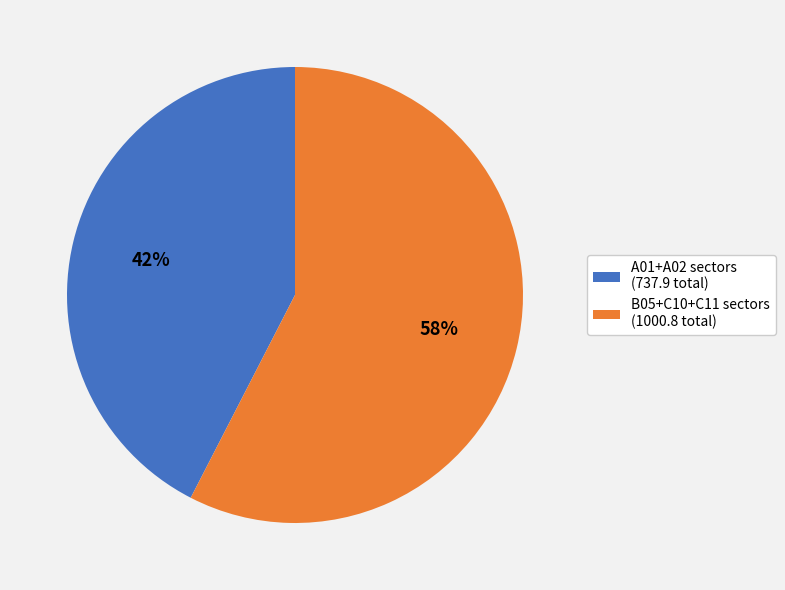

To the nearest percent, what portion does B05+C10+C11 sectors (1000.8 total) represent?

58%